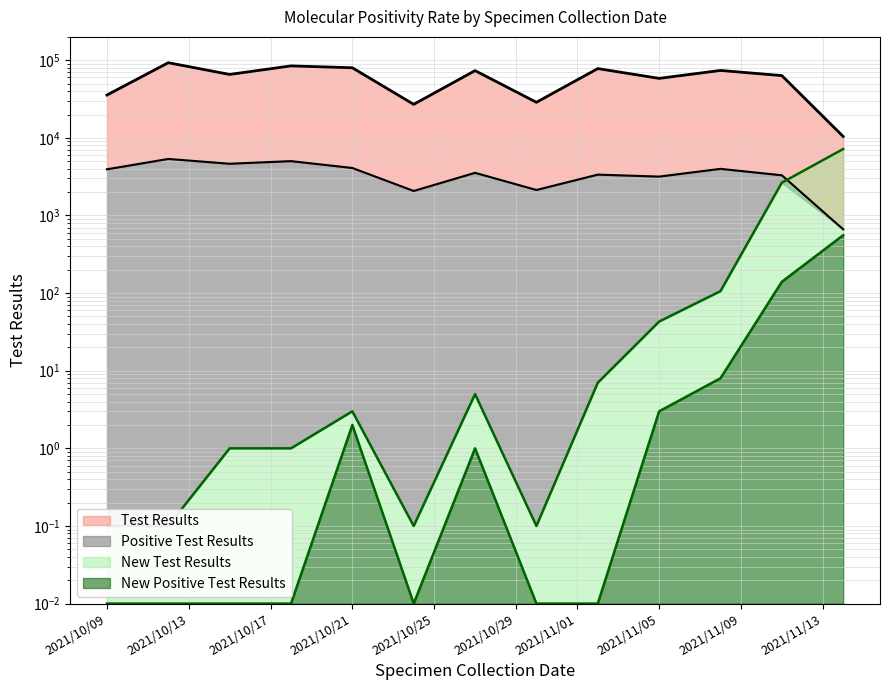

What is the sum of the Positive Test Results values at 2021/10/18 and 2021/11/05?

8189.0